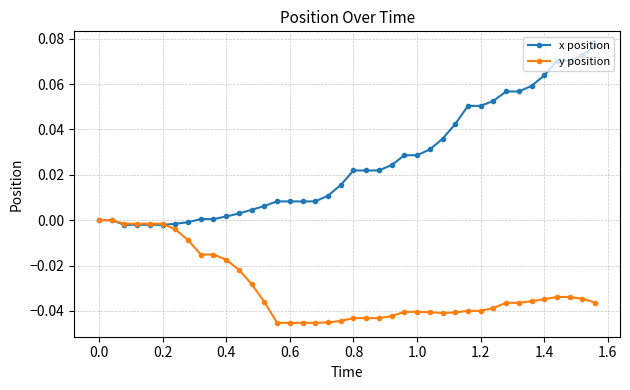

Which series has the largest total across all categories?

x position